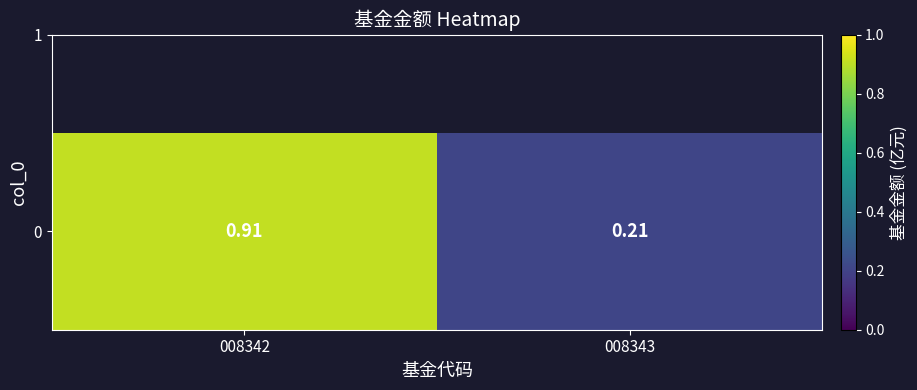

Which label corresponds to the smallest value in the chart?

008343